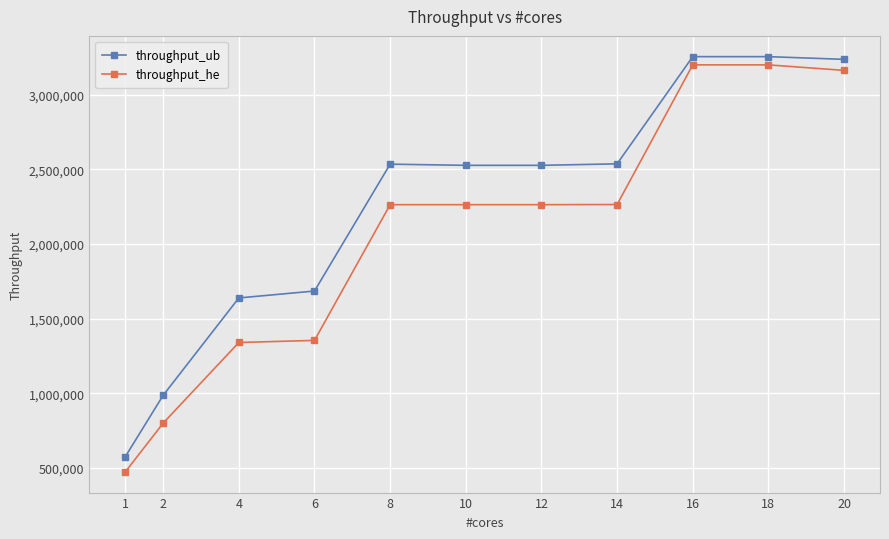

Rank the series at 18 from lowest to highest value.

throughput_he, throughput_ub